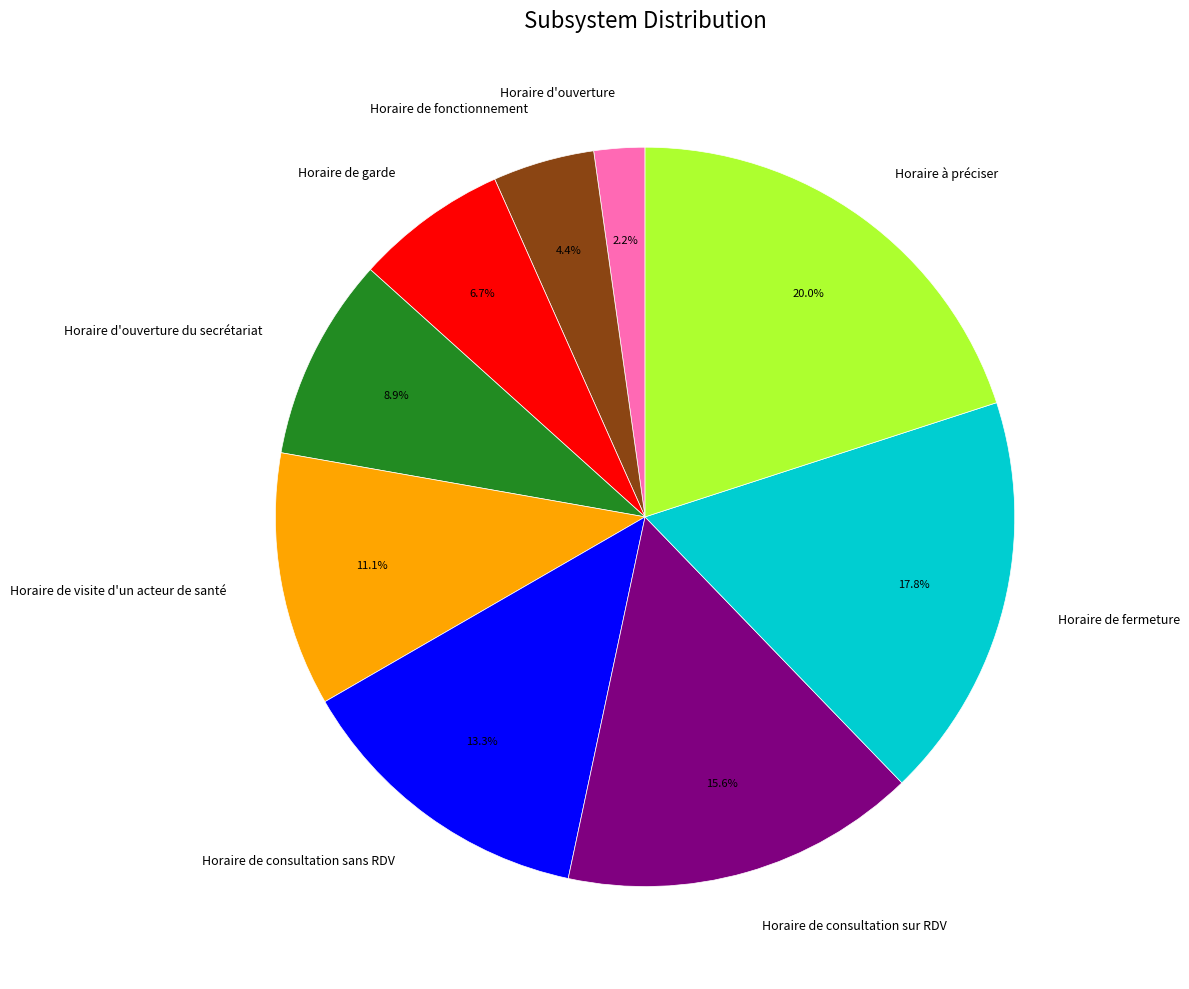

Which category has the biggest portion of the pie?

Horaire à préciser